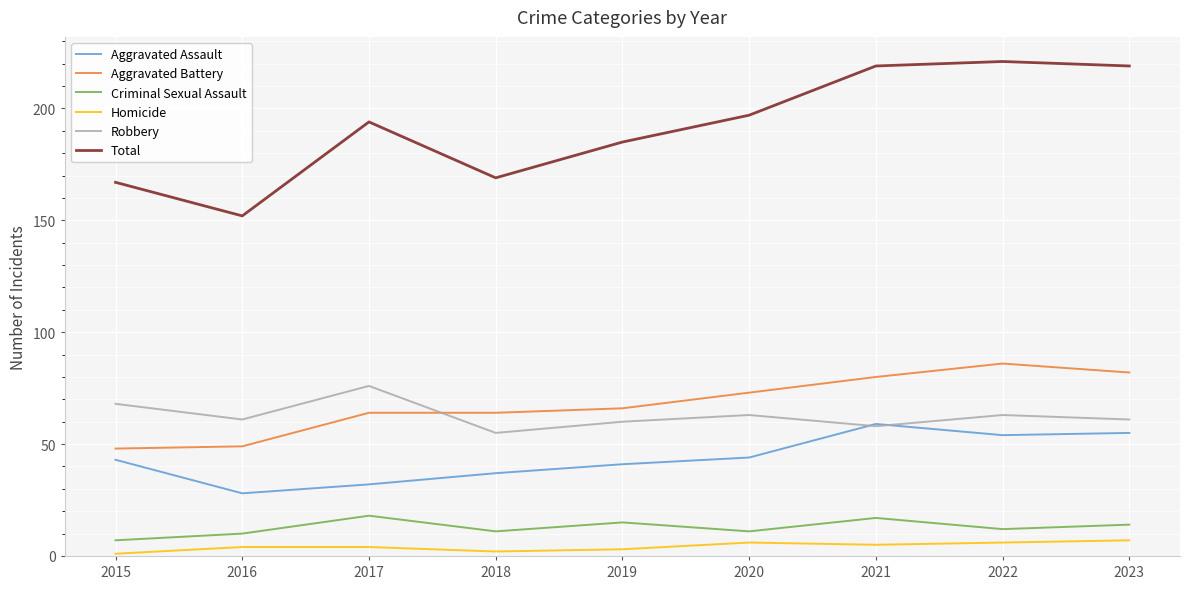

How many lines are shown in the chart?

6